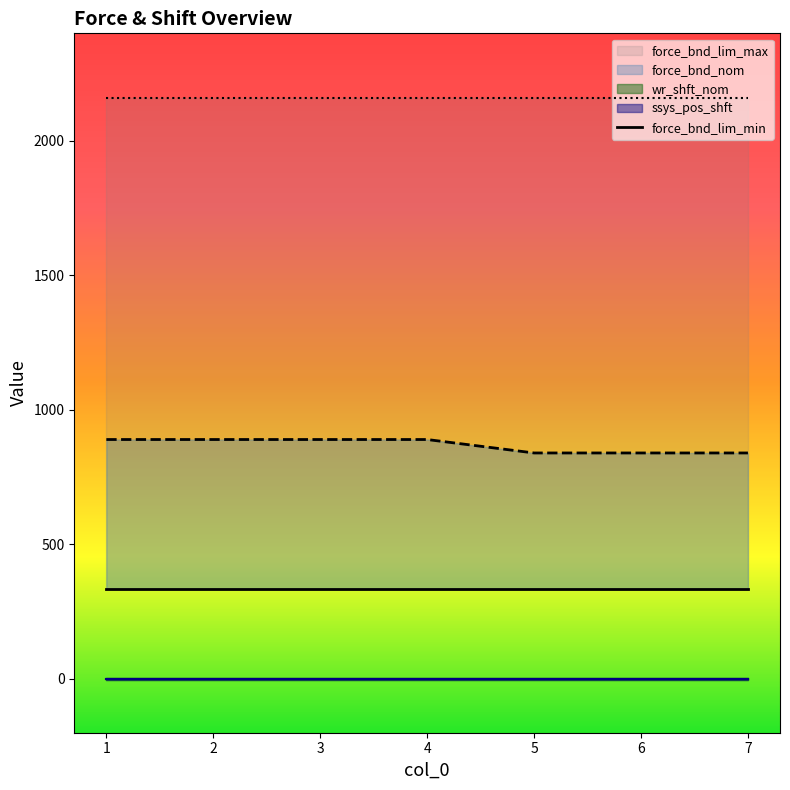

Reading left to right, extract all data points from this chart.

force_bnd_nom: 1=890	2=890	3=890	4=890	5=840	6=840	7=840
force_bnd_lim_min: 1=336	2=336	3=336	4=336	5=336	6=336	7=336
force_bnd_lim_max: 1=2160	2=2160	3=2160	4=2160	5=2160	6=2160	7=2160
wr_shft_nom: 1=0	2=0	3=0	4=0	5=0	6=0	7=0
ssys_pos_shft: 1=0	2=0	3=0	4=0	5=0	6=0	7=0